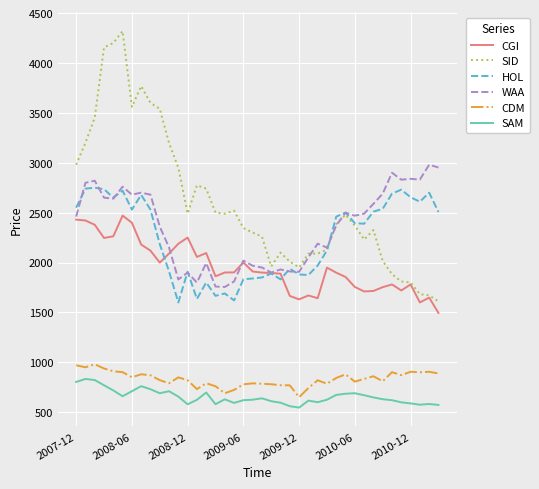

True or false: WAA has more than 0 points higher than both neighbors.

True